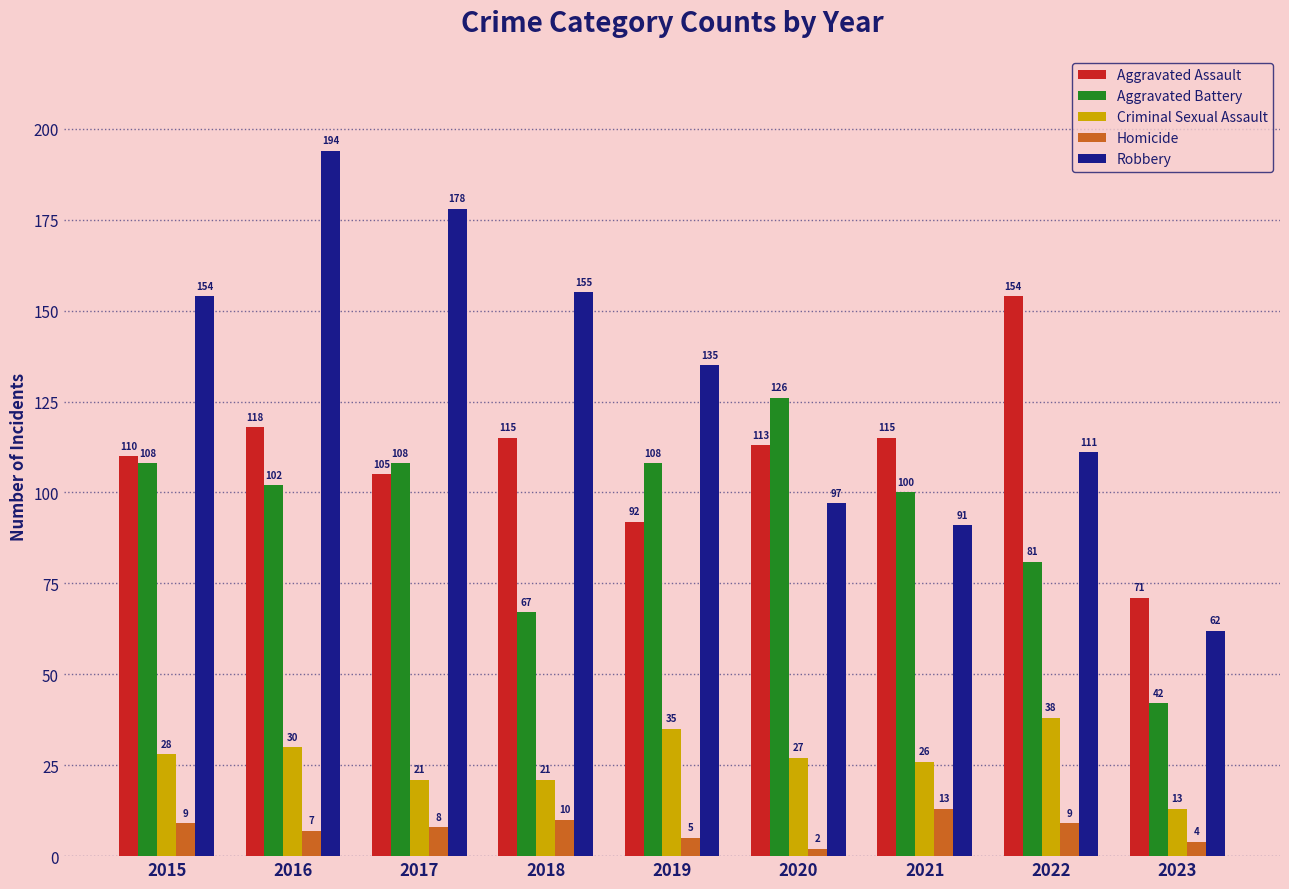

What is the value of the Homicide bar at the 3rd from the left?

8